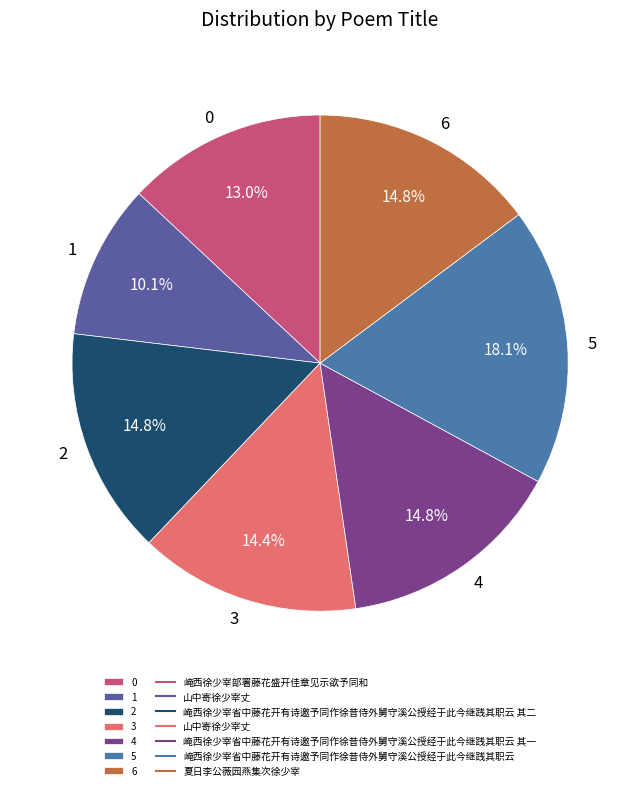

Combined, what portion of the pie is 5 and 1?

28.2%